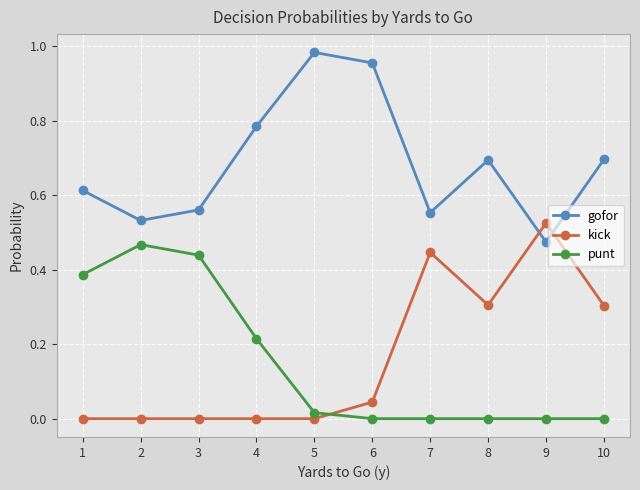

Which series has the largest total across all categories?

gofor